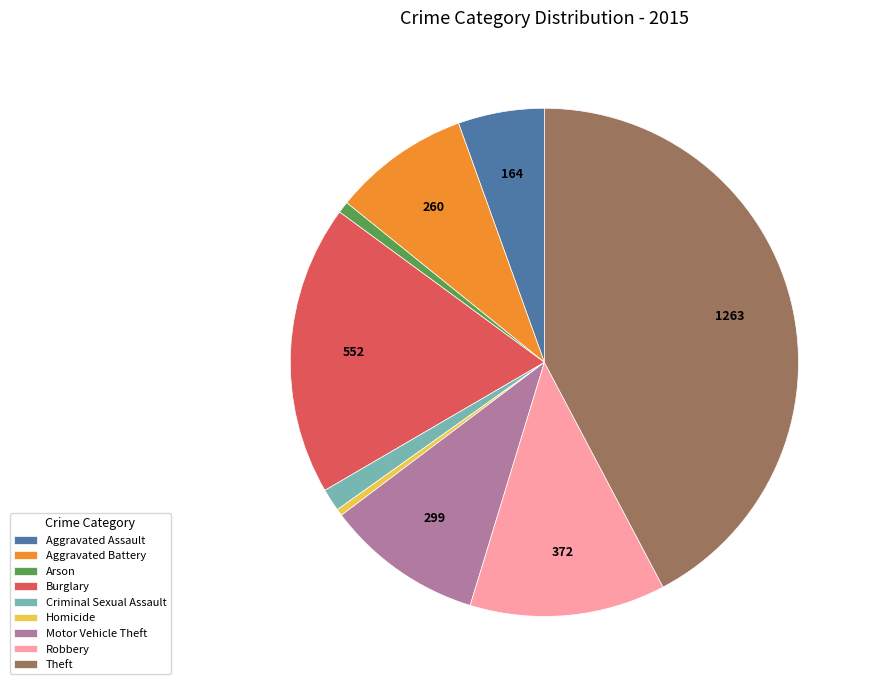

Is there any slice that represents more than half of the pie?

No